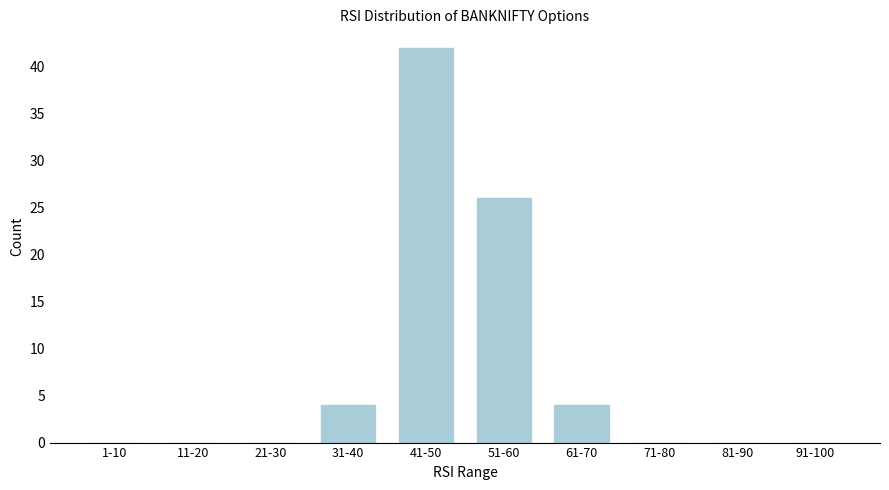

What is the maximum value shown in the chart?

42